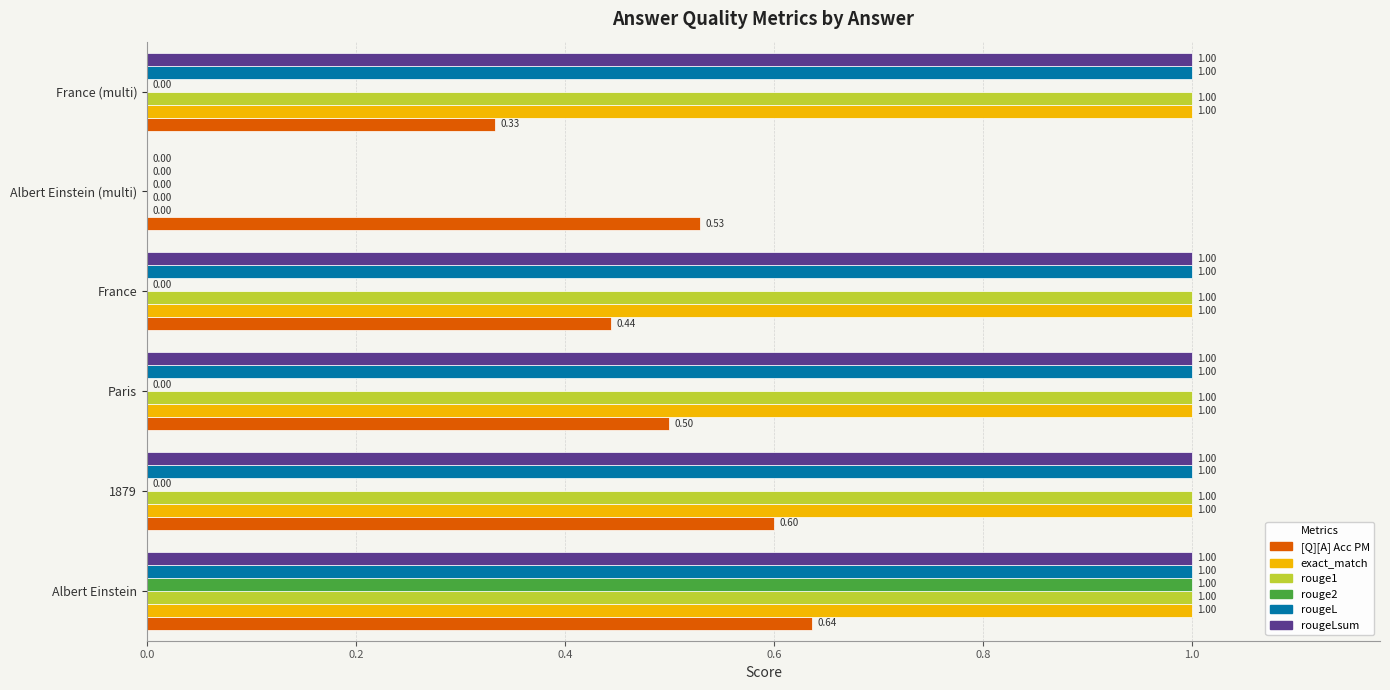

At which category is the sum across all series the highest?

Albert Einstein